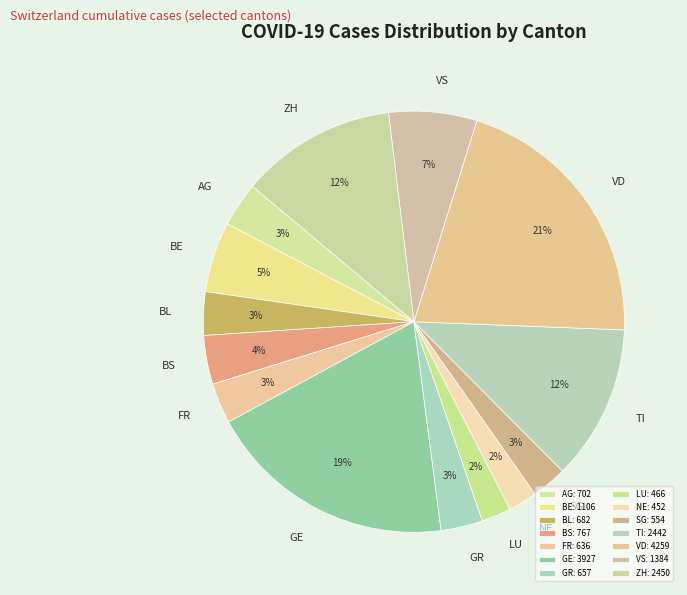

Count the number of slices in the pie.

14